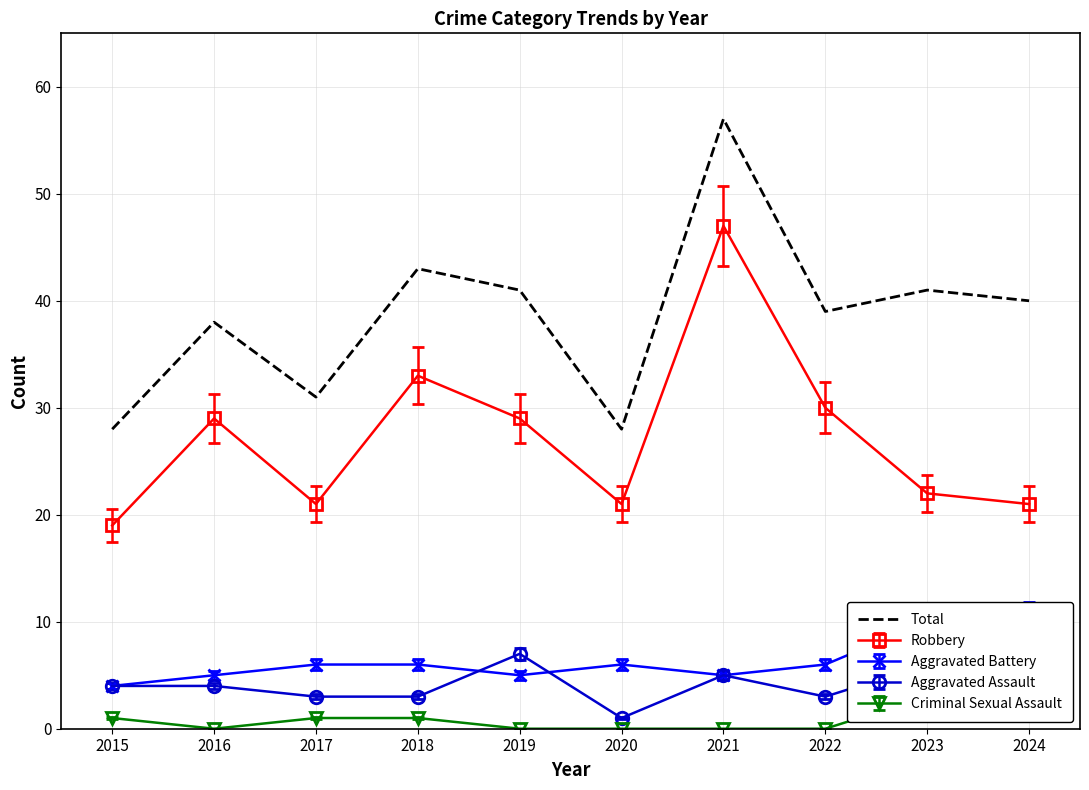

How many values are below 40?

5